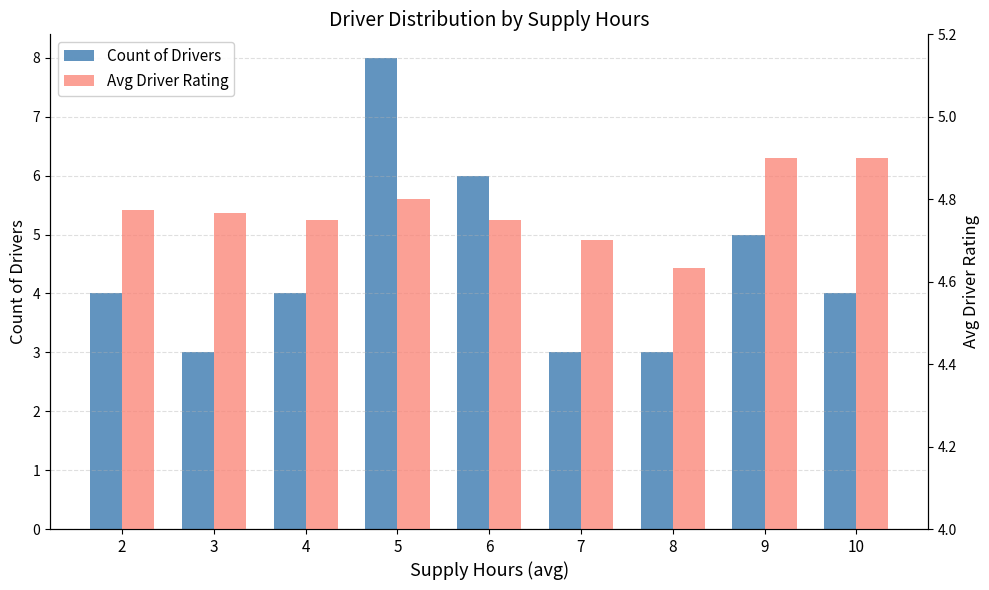

What is the difference between the maximum and minimum values in the Avg Driver Rating series?

0.3